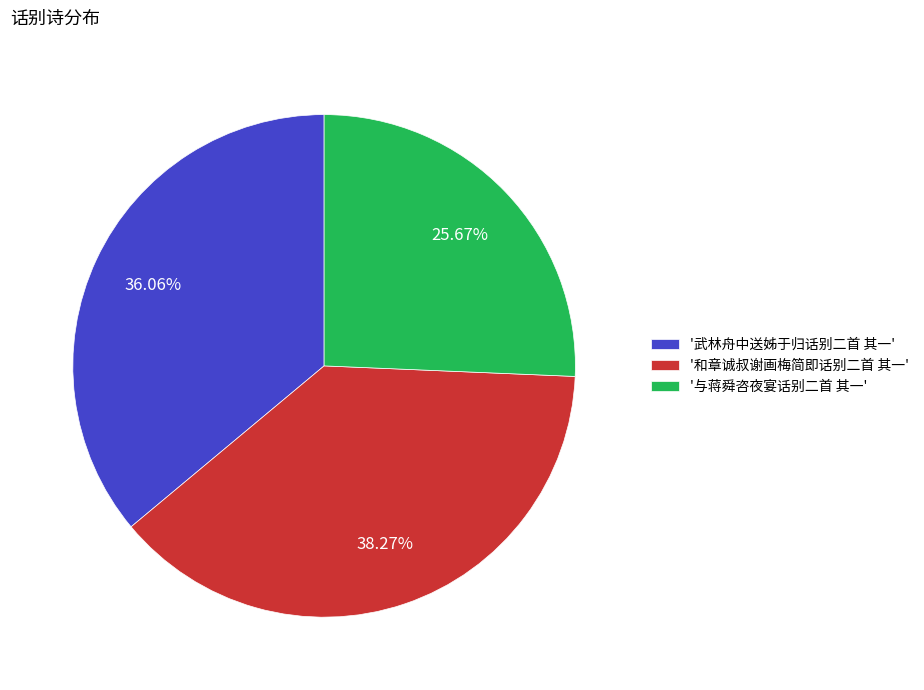

Combined, do '武林舟中送姊于归话别二首 其一' and '与蒋舜咨夜宴话别二首 其一' account for over 50%?

Yes